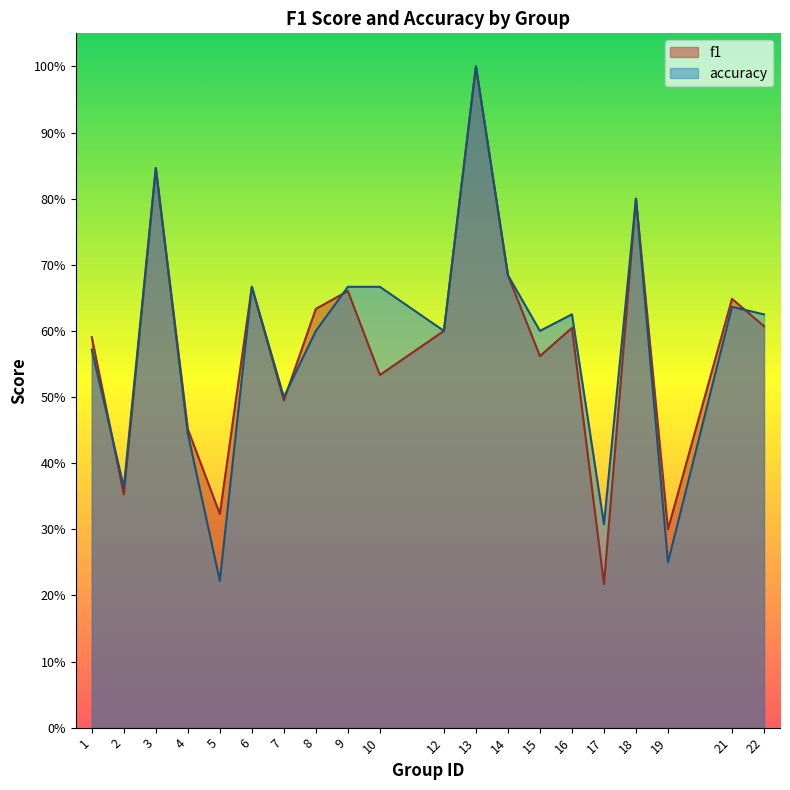

True or false: accuracy has more than 1 points higher than both neighbors.

True